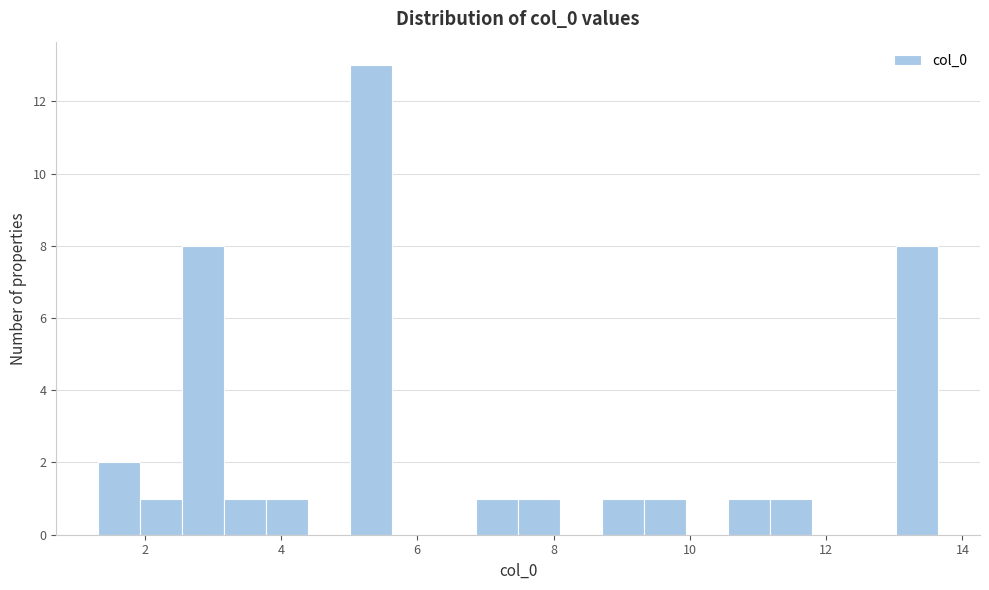

Around what value on the x-axis is the tallest bar? Give the approximate position of its centre, as read against the axis.

5.4